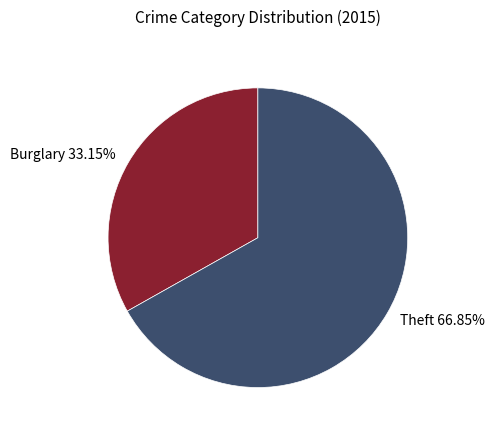

Is there a majority slice in this chart?

Yes